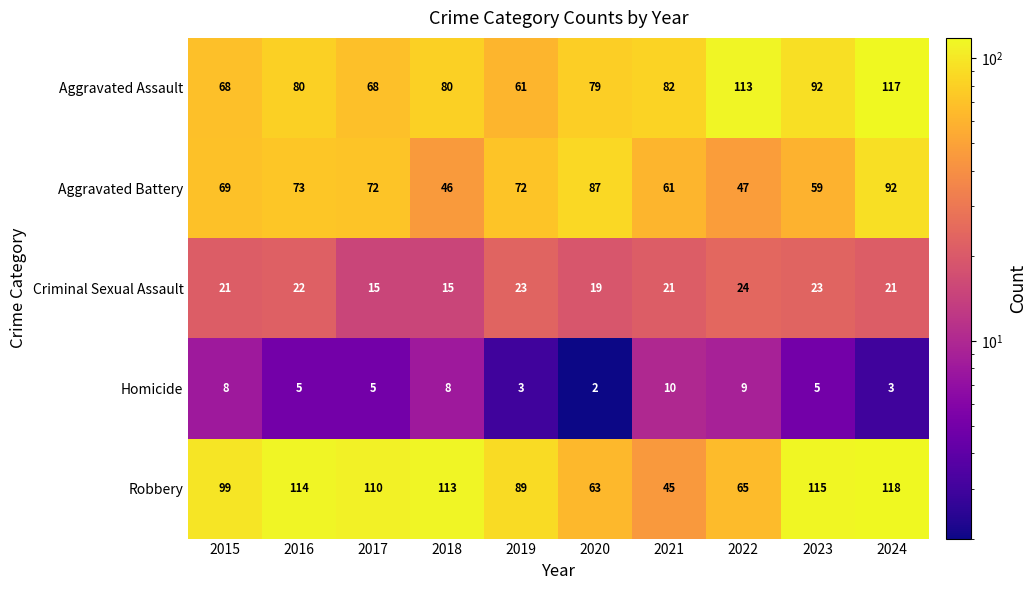

What is the average value of the Homicide series?

6